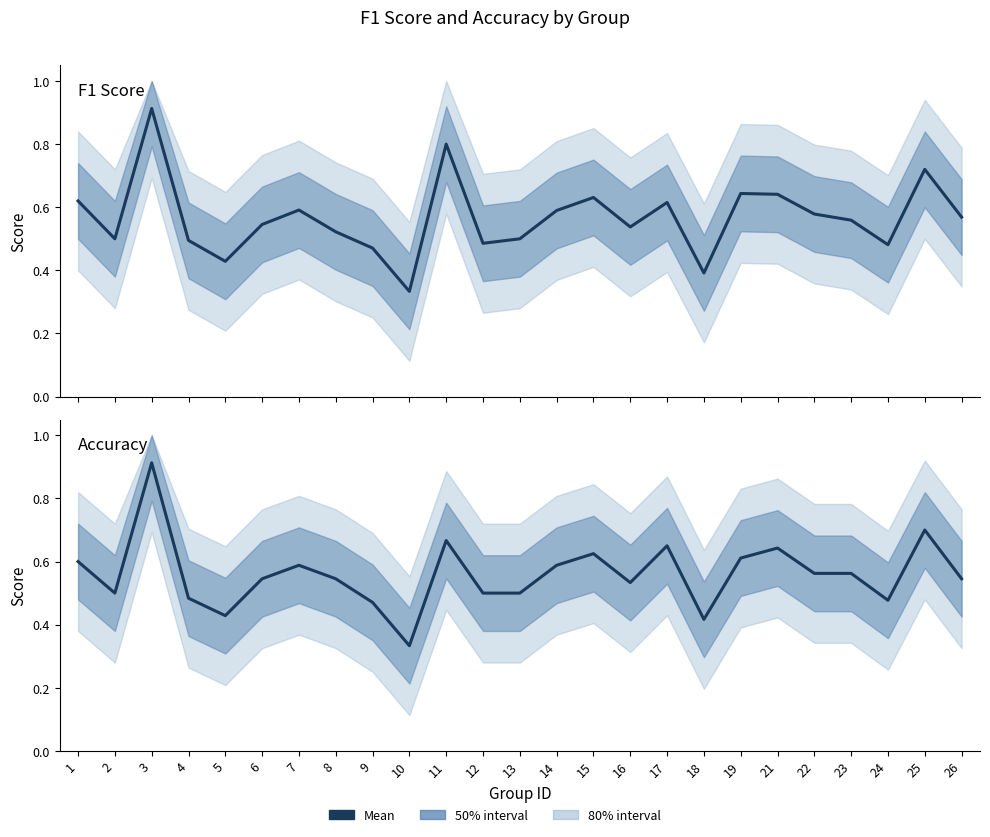

Is this an area chart (filled region under the line)?

No